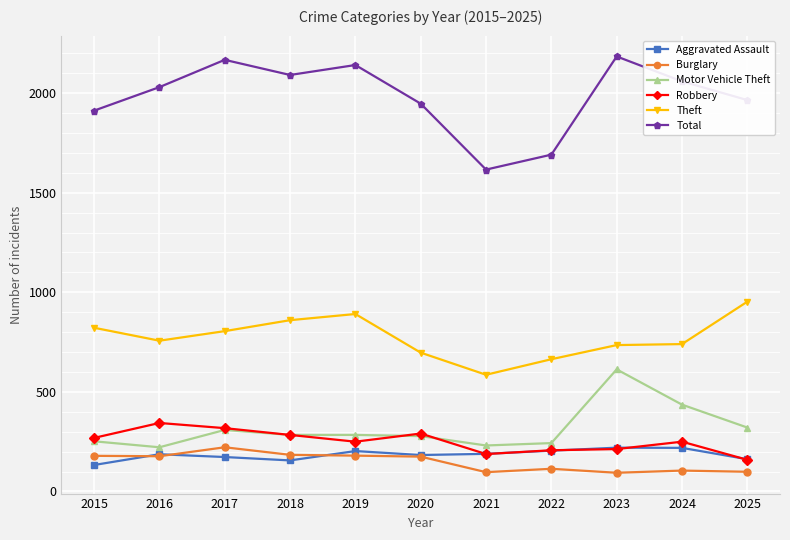

At how many categories does at least one series exceed 94?

11